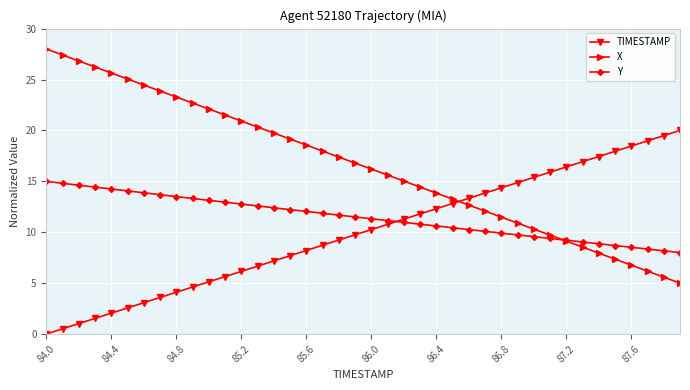

Which series has the largest total across all categories?

X